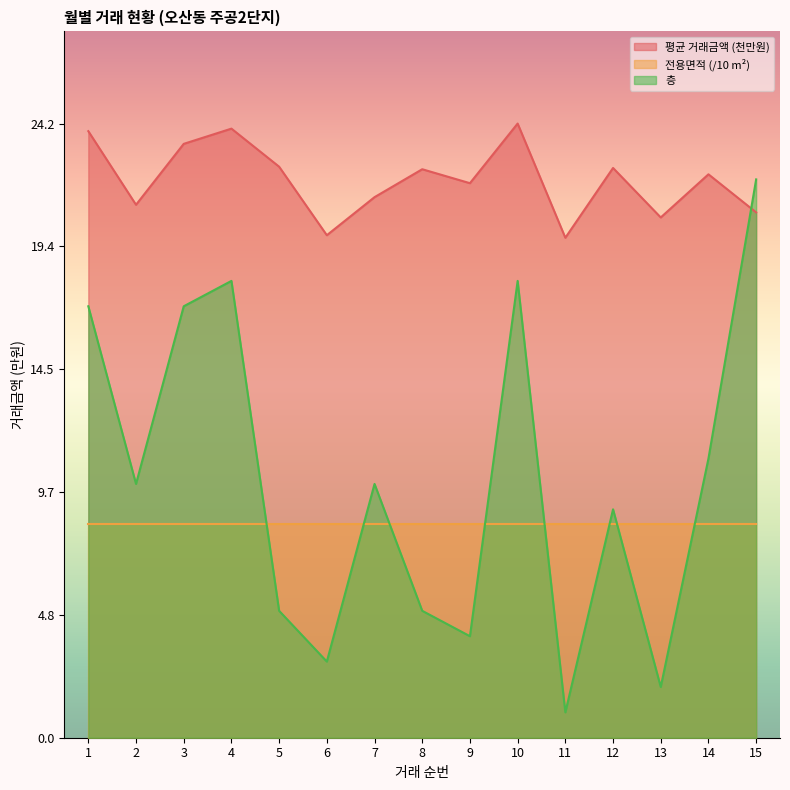

At which category is the sum across all series the highest?

15